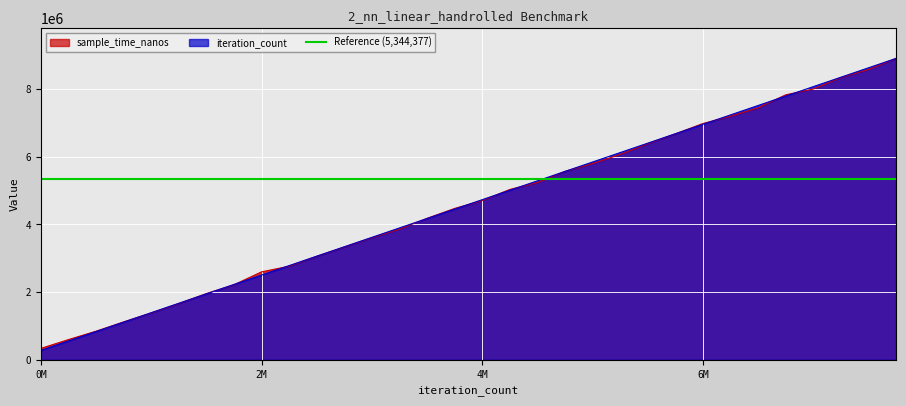

Between 1670118 and 8350590, which series saw the biggest shift?

iteration_count